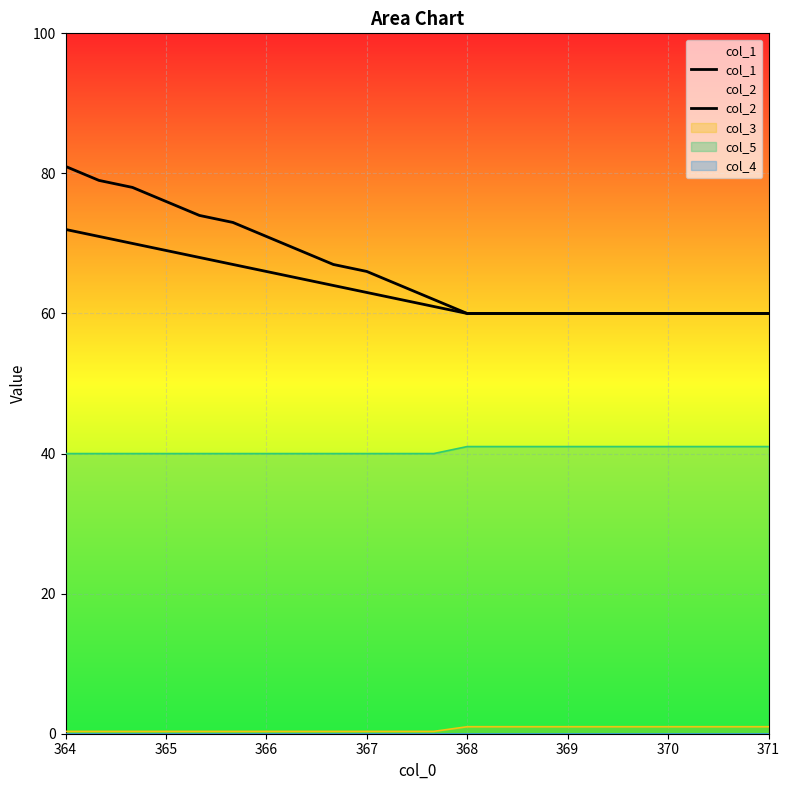

Does the chart display data point markers on the line(s)?

No